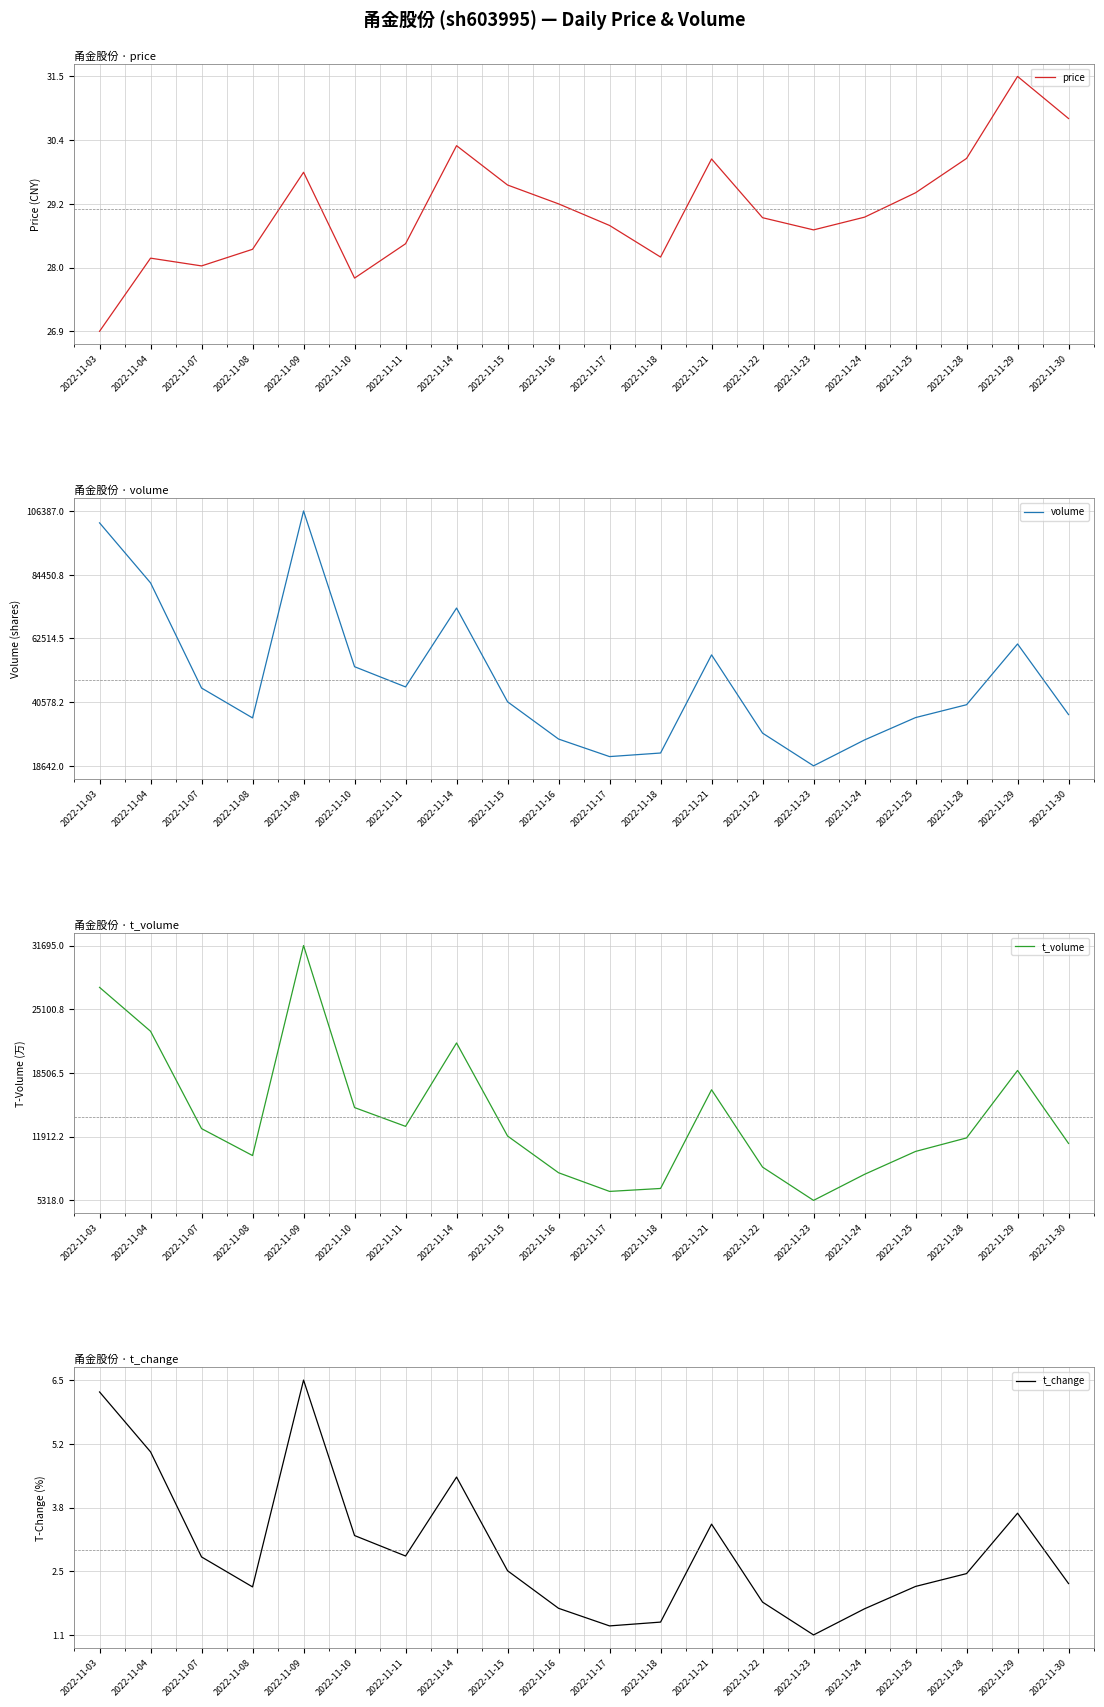

How many lines are shown in the chart?

4